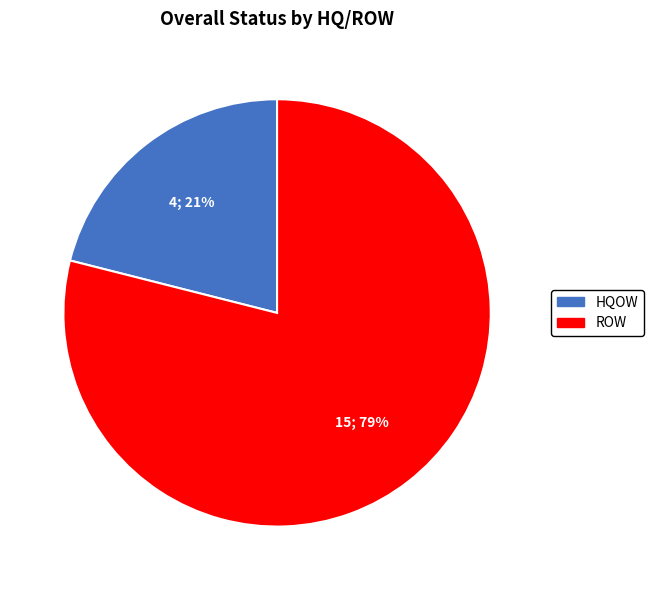

Do ROW and HQOW together represent more than half of the pie?

Yes